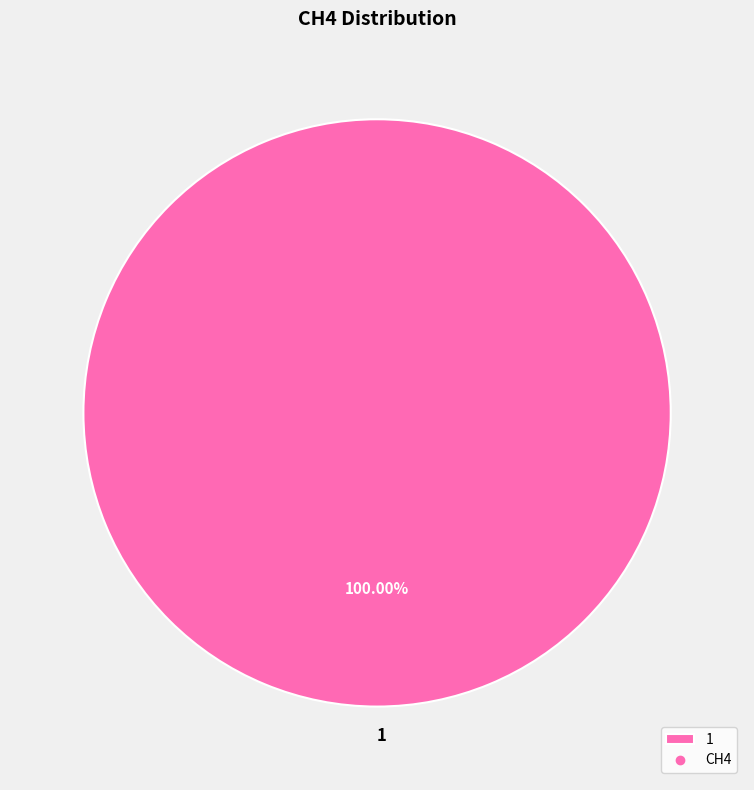

Rank the categories by value from lowest to highest.

1